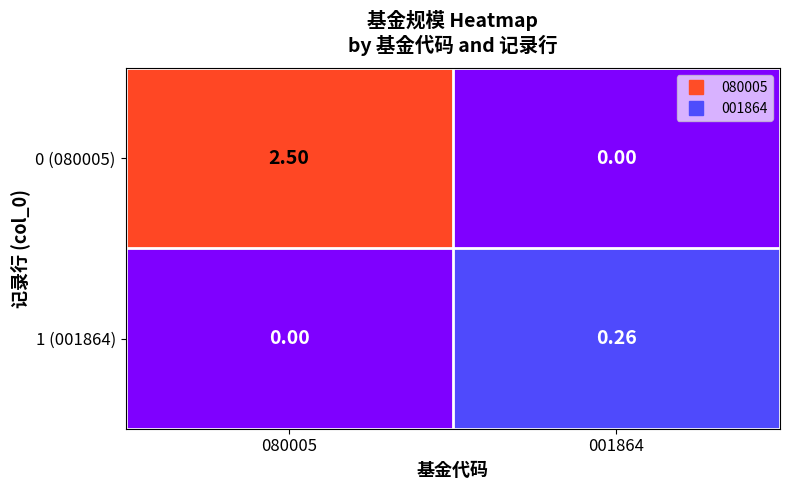

Is the value of 0 (080005) at 001864 greater than the value of 1 (001864) at 001864?

No